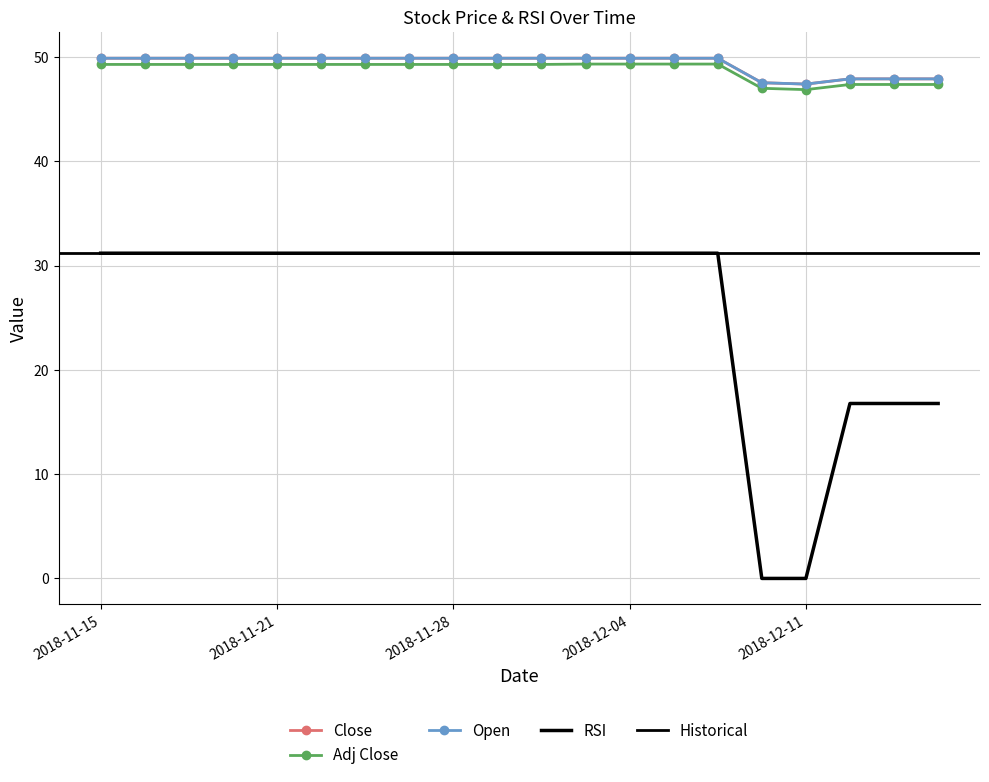

Is it true that Close equals 47.9 at 2018-12-12?

True